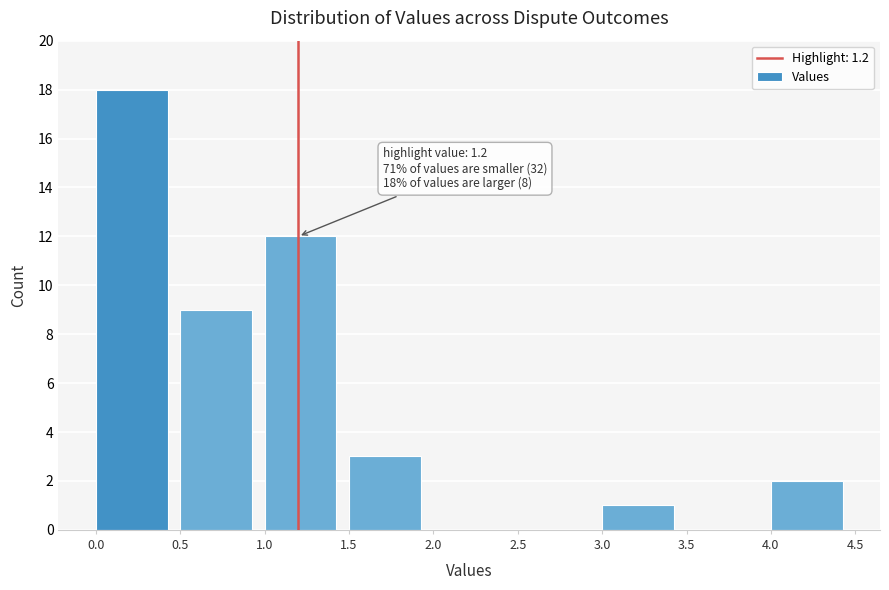

Over which range of the x-axis is the bar tallest?

0.0 to 0.5